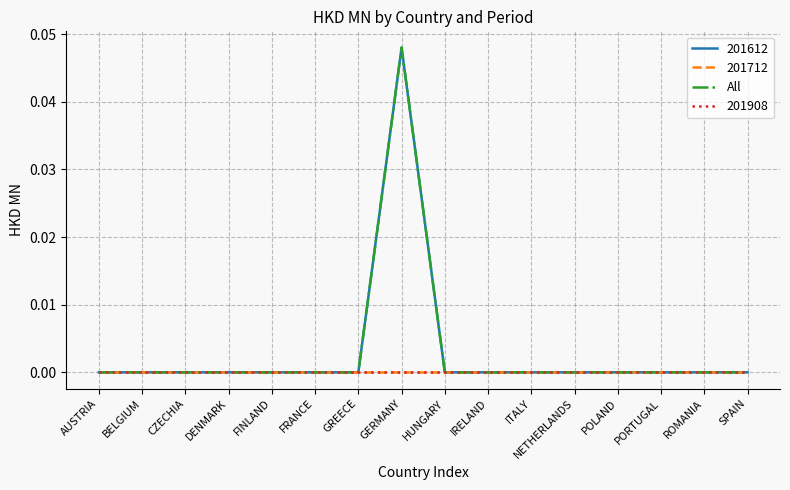

Does the chart display data point markers on the line(s)?

No